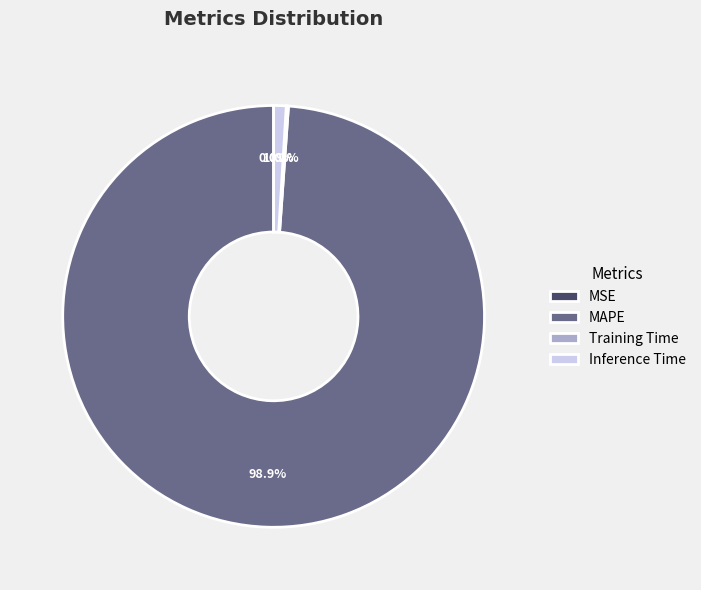

Do MAPE and Inference Time together represent more than half of the pie?

Yes